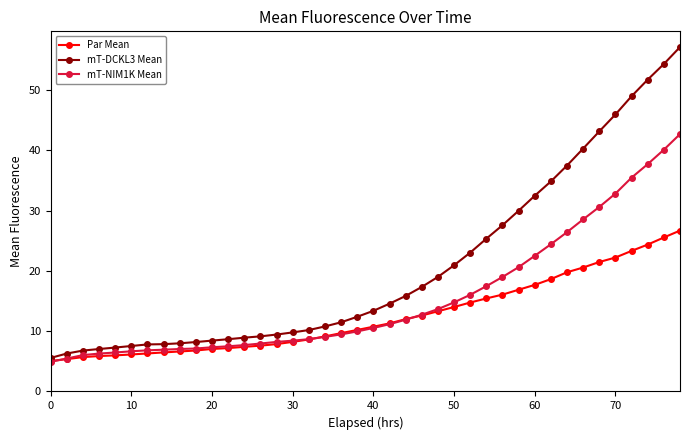

What is the value of the mT-NIM1K Mean point at the 16th from the left?

8.4